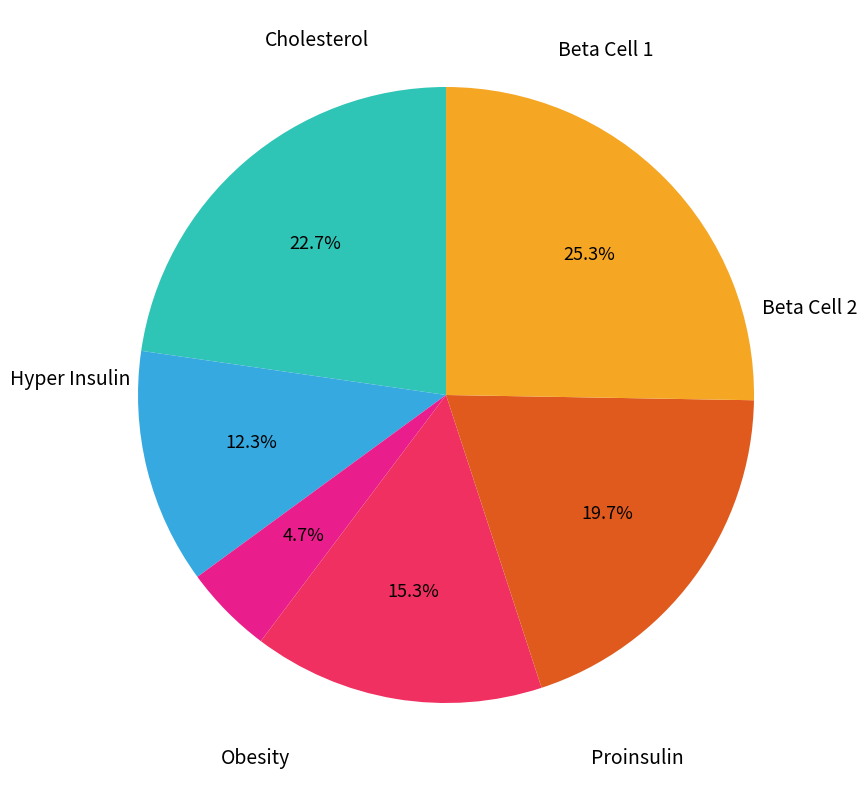

Does any single category account for the majority?

No